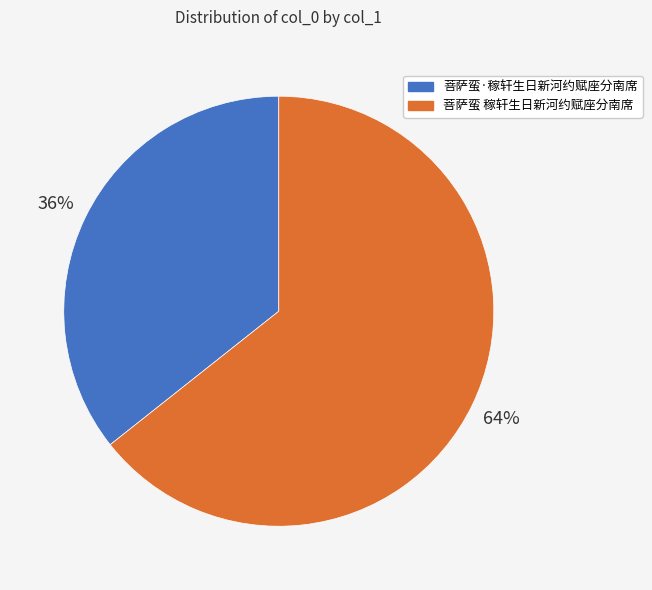

Is the sum of 菩萨蛮·稼轩生日新河约赋座分南席 and 菩萨蛮 稼轩生日新河约赋座分南席 greater than half?

Yes